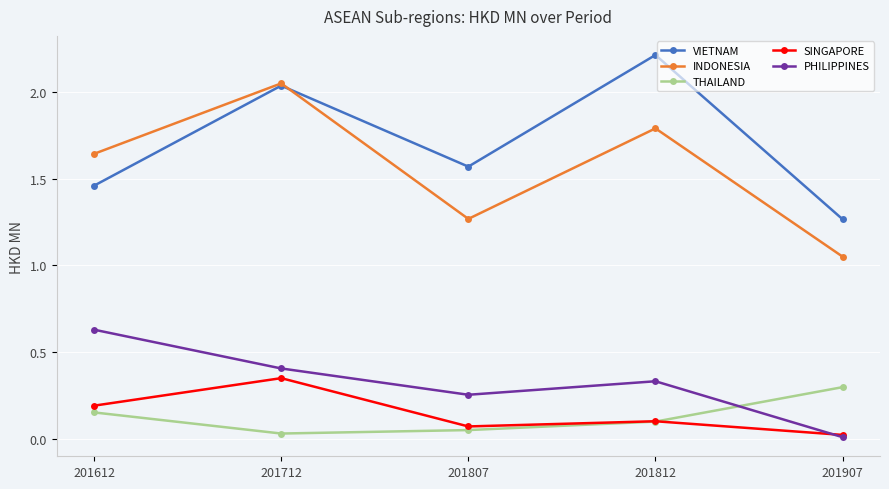

Rank the categories by SINGAPORE value from lowest to highest.

201907, 201807, 201812, 201612, 201712